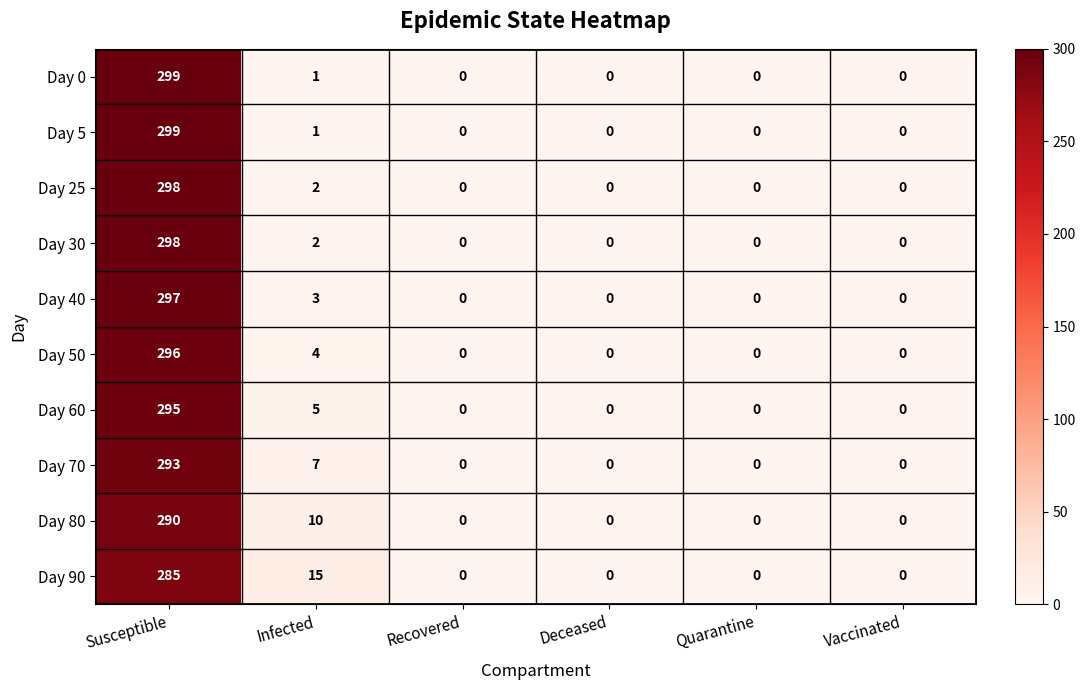

At which label is Day 5 closest to 149?

Infected